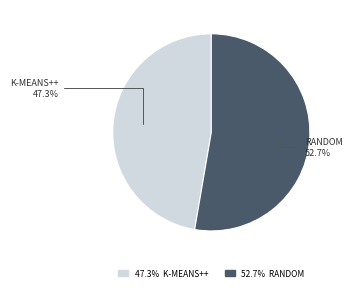

Approximately how many times larger is the value at 52.7% RANDOM compared to 47.3% K-MEANS++?

1.1